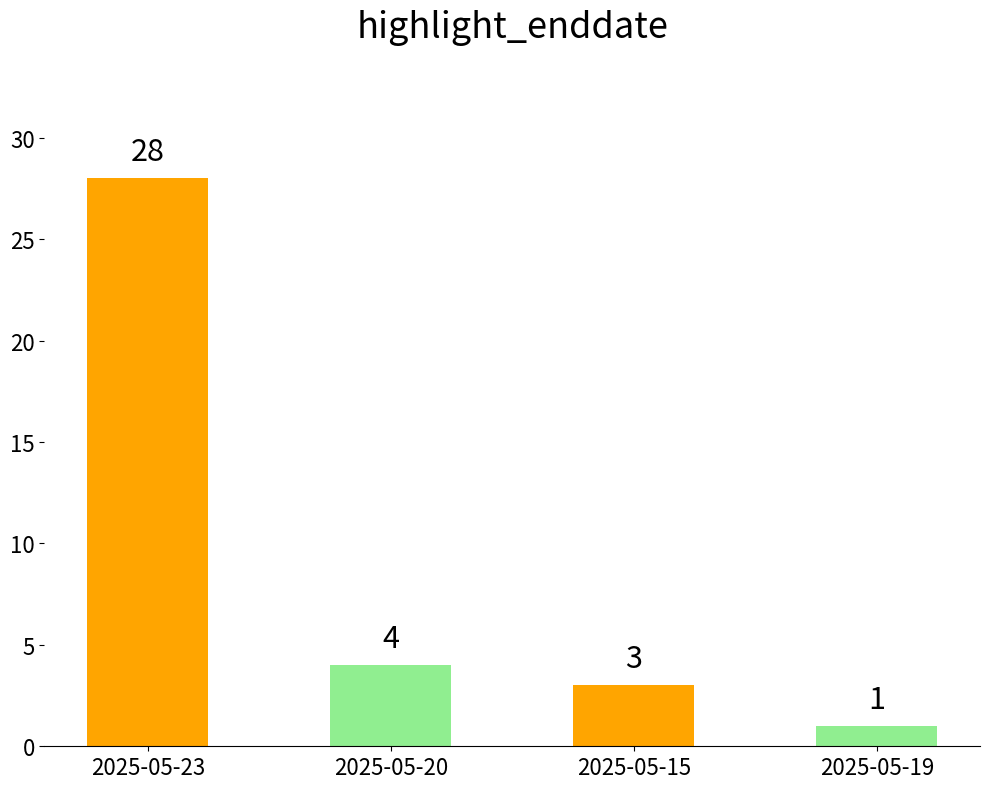

List the labels in order of value, largest first.

2025-05-23, 2025-05-20, 2025-05-15, 2025-05-19